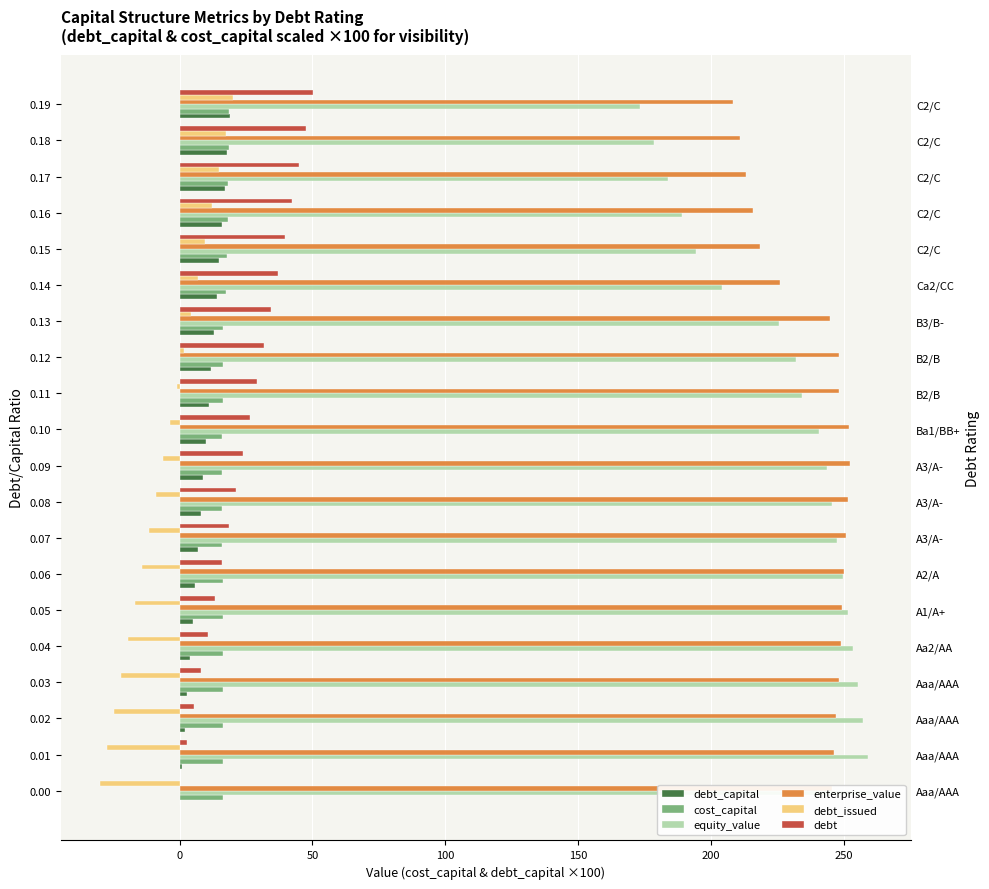

What is the value of the debt_capital bar at the 17th from the left?

16.0